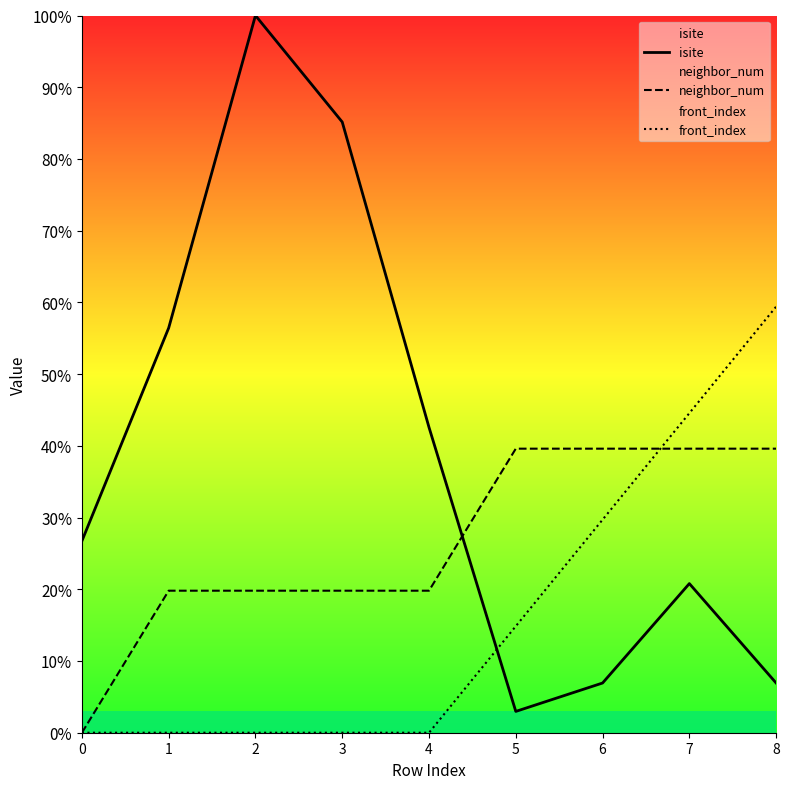

Rank the series by their maximum value, from lowest to highest.

neighbor_num, front_index, isite